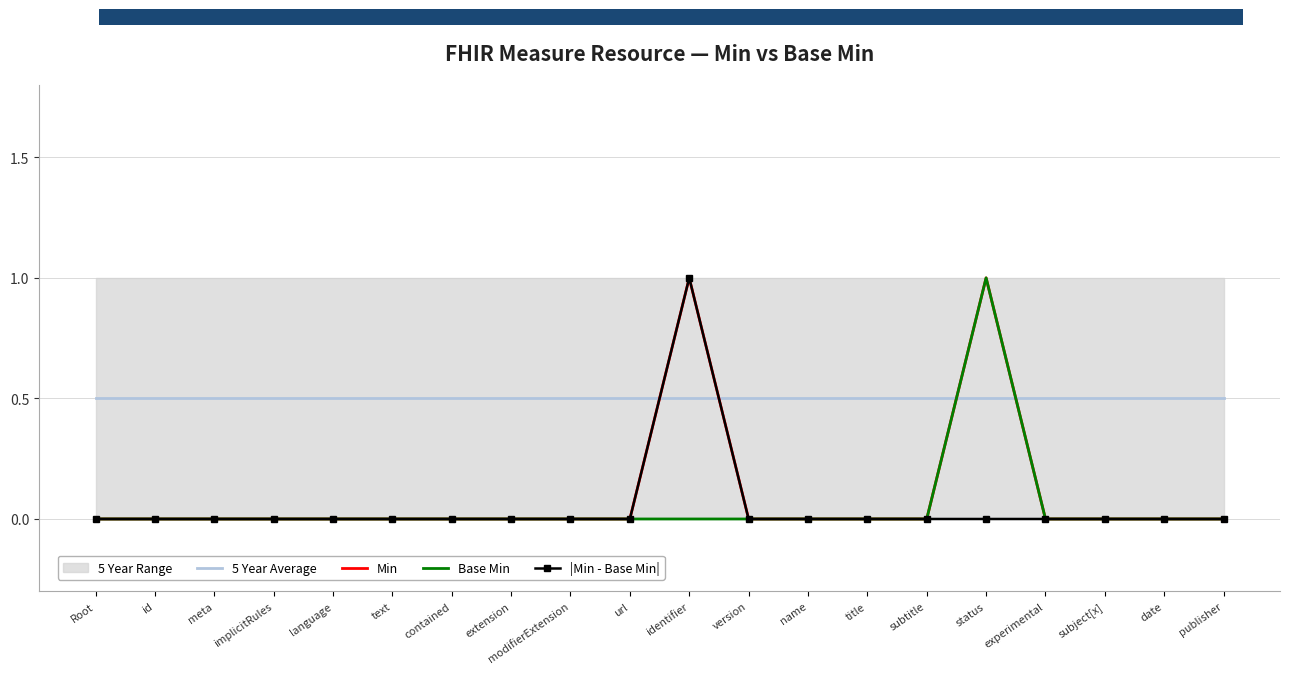

Which category has the lowest value in the Min series?

Root